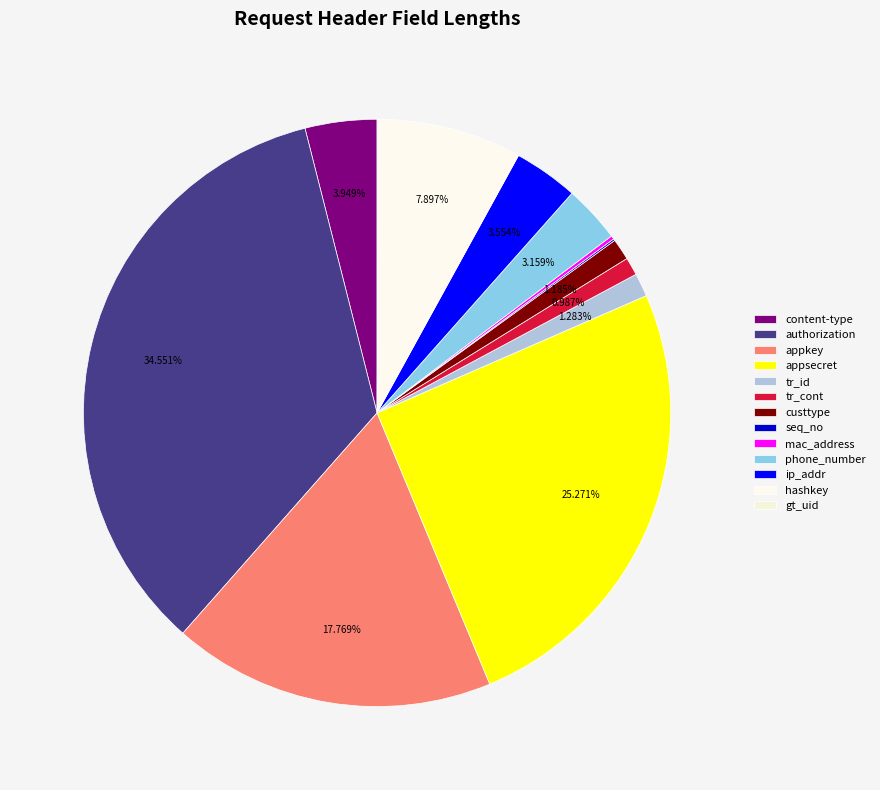

Is content-type the majority of the pie?

No